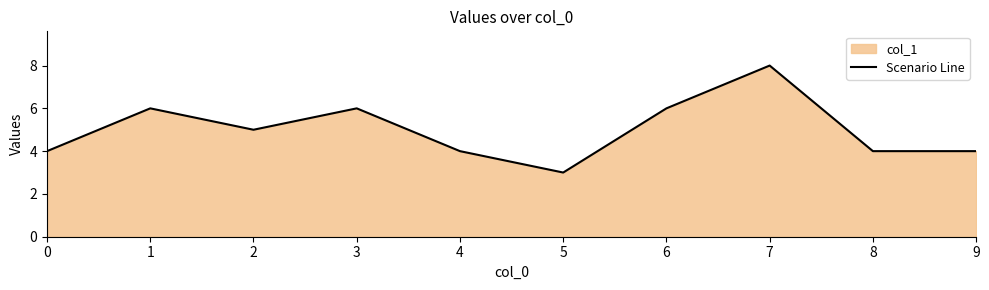

Where does the data first go above 5?

1